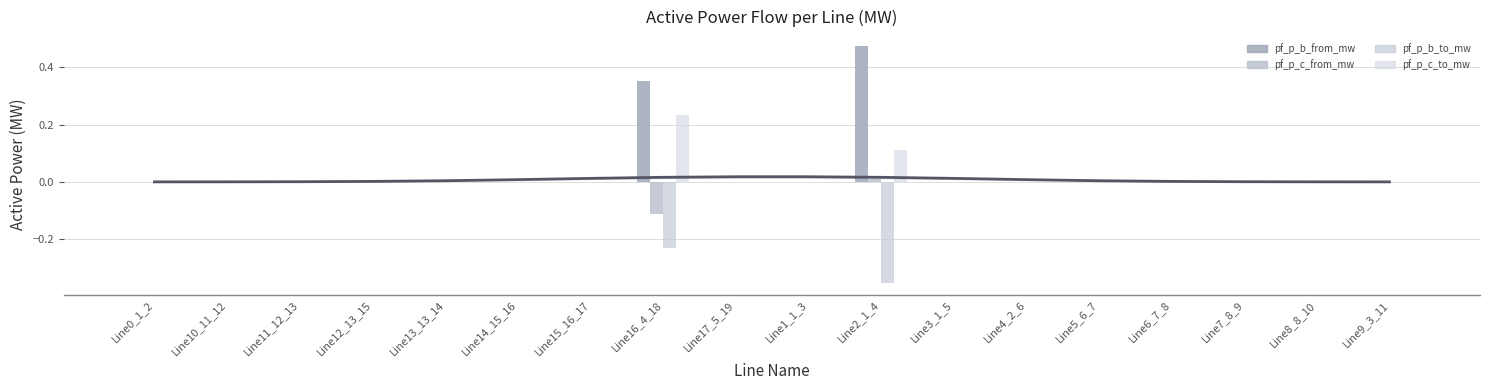

How many bars are there in total?

72